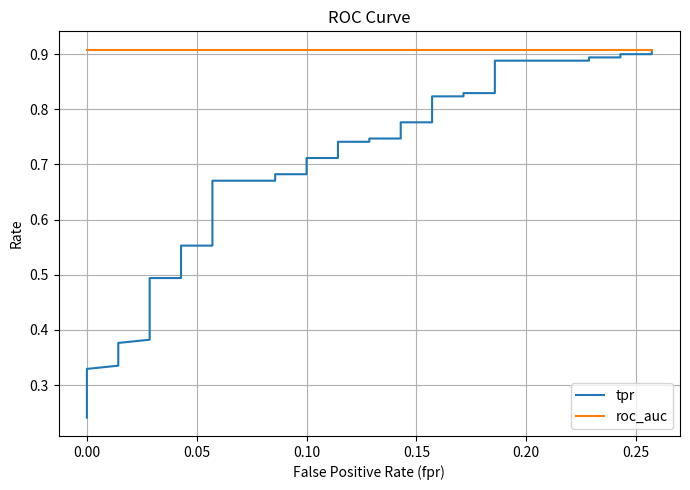

What is the value of the roc_auc point at the 24th from the left?

0.9